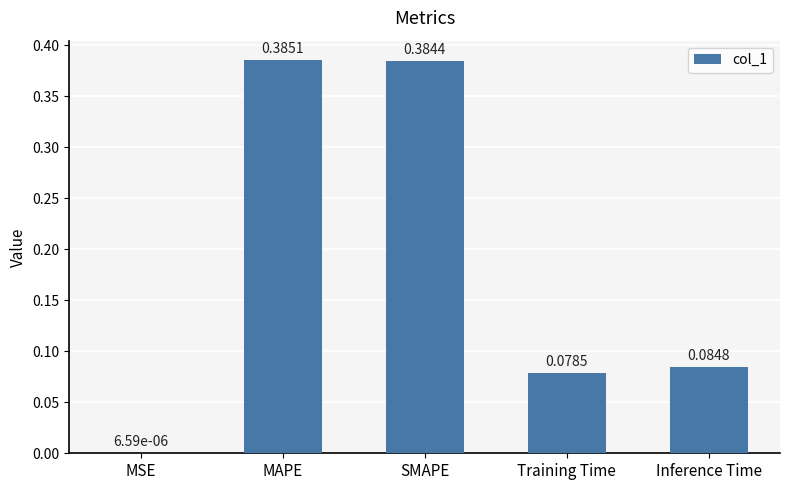

Are the bars horizontal?

No